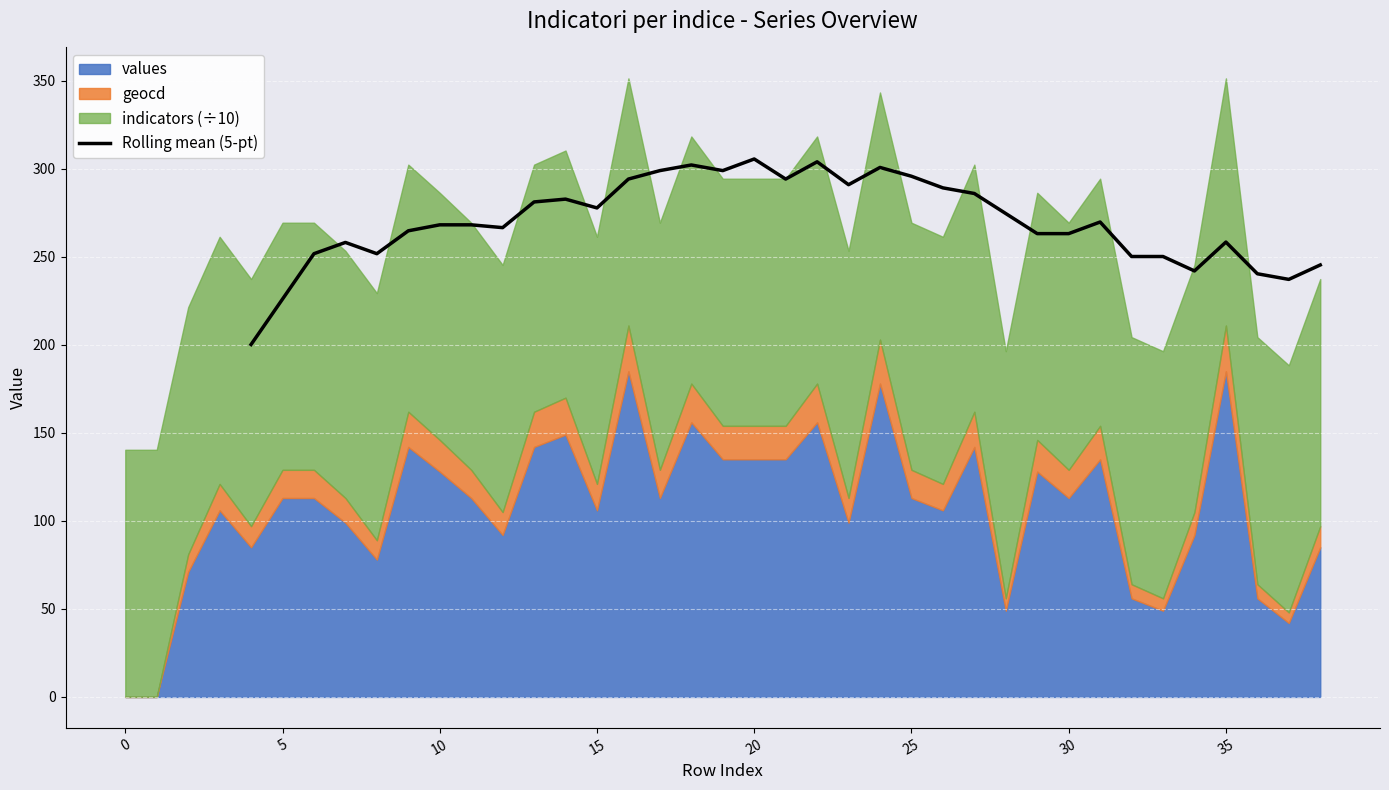

The value of Rolling mean (5-pt) at 10 is 156.1. True or false?

False